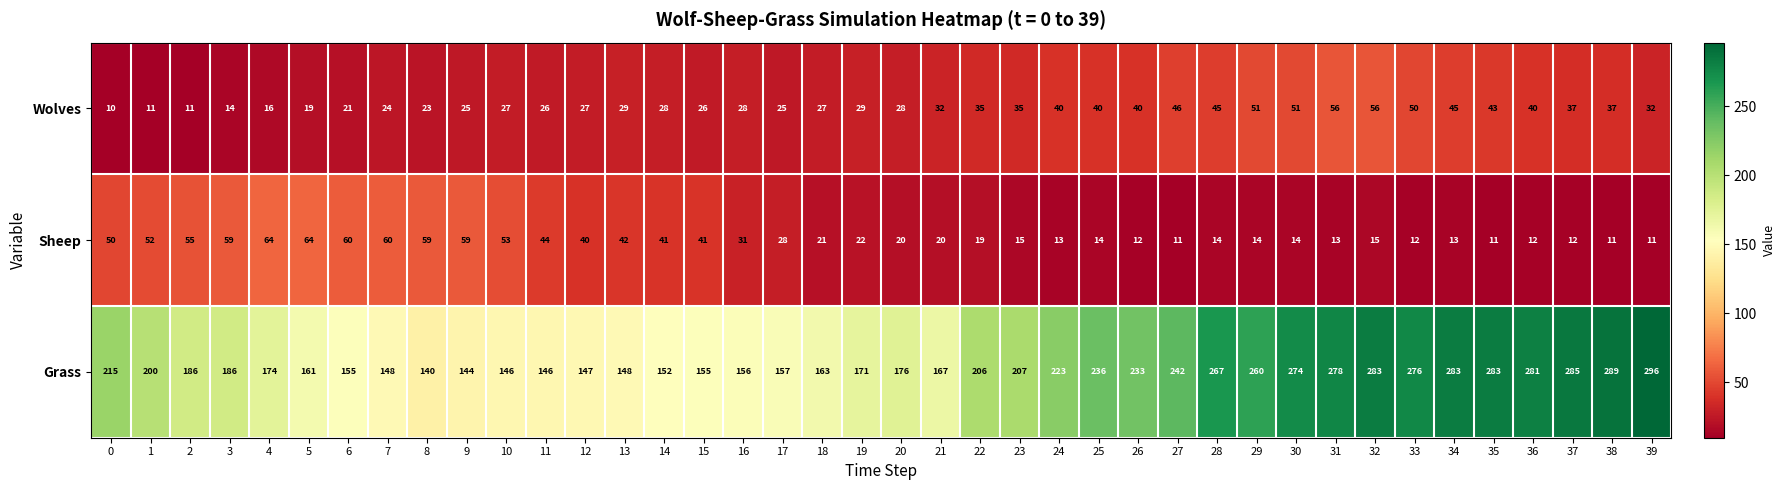

What is the difference between the maximum and minimum values in the Wolves series?

46